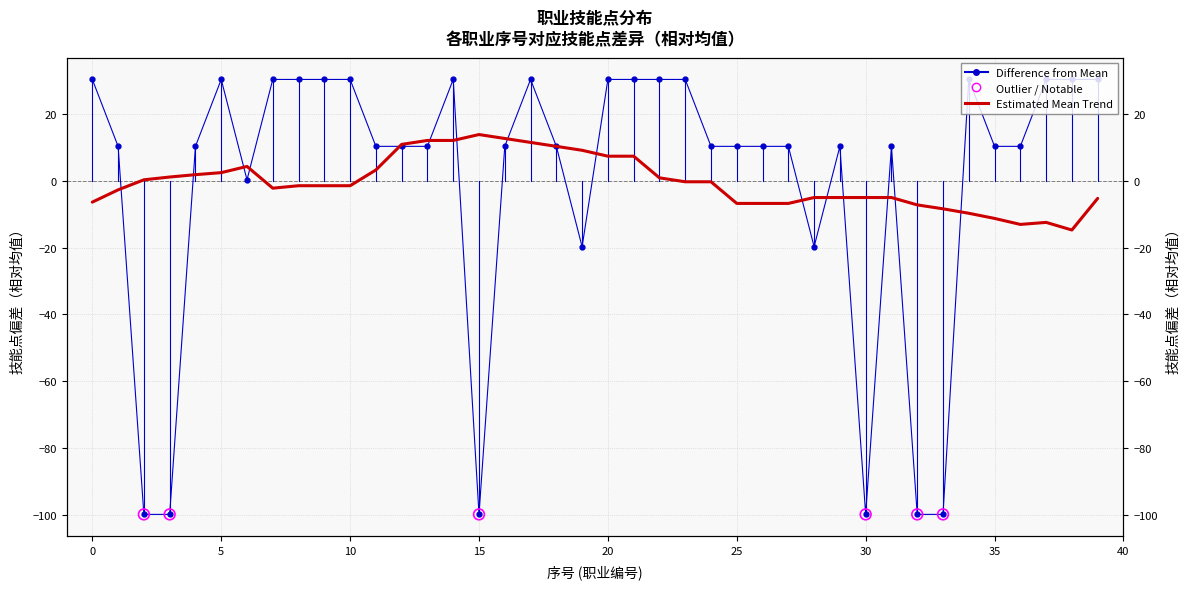

What is the change in value from 15 to 22?

+130.0